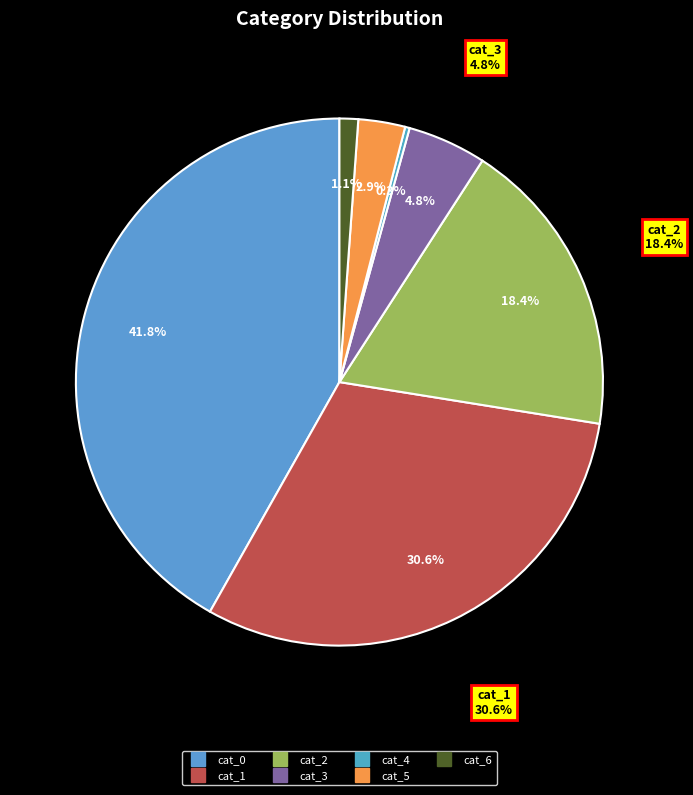

What percentage is the cat_5 slice, to the nearest percent?

3%